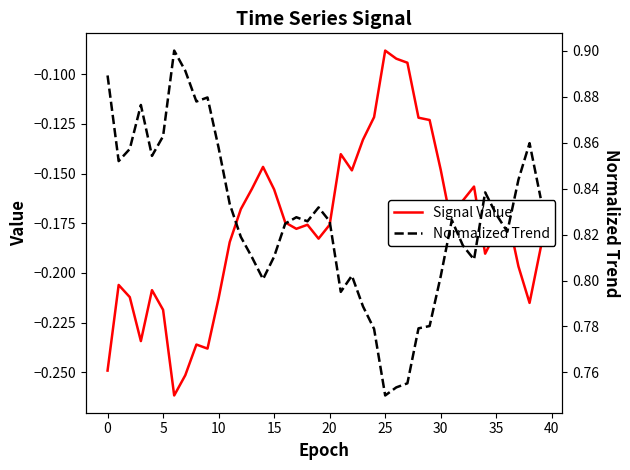

What is the difference between the maximum and minimum values in the Normalized Trend series?

0.2